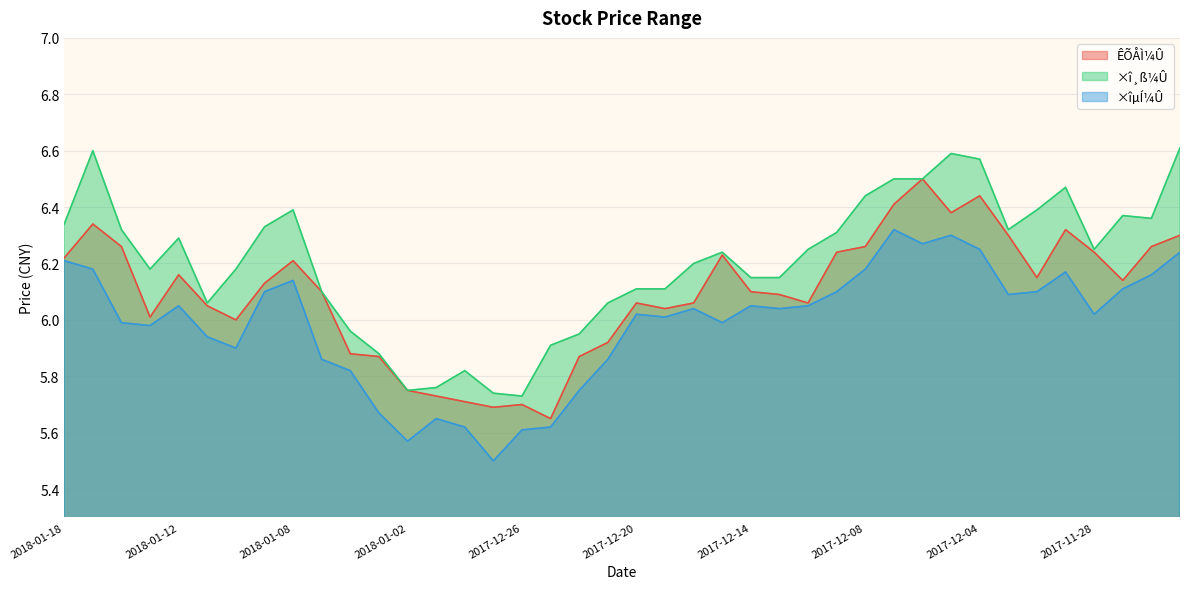

How many lines are shown in the chart?

3